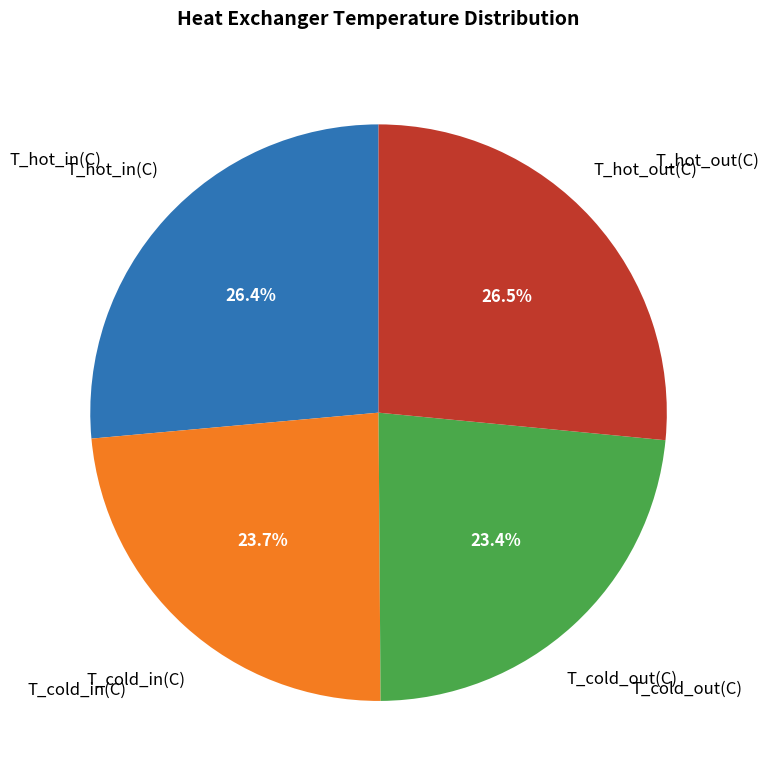

Is there any slice that represents more than half of the pie?

No